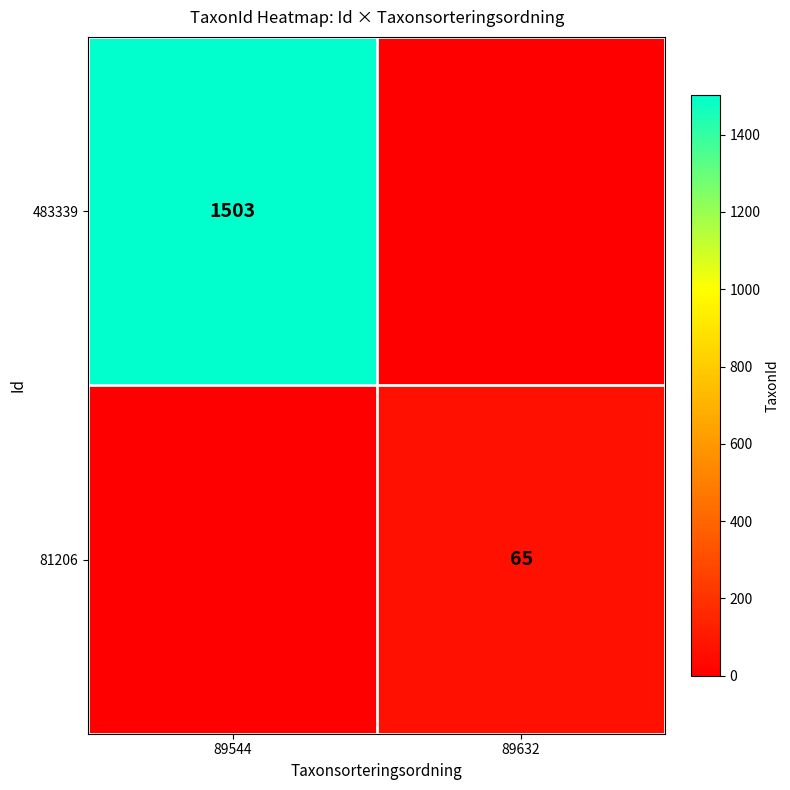

Is it true that 483339 equals 1503 at 89544?

True